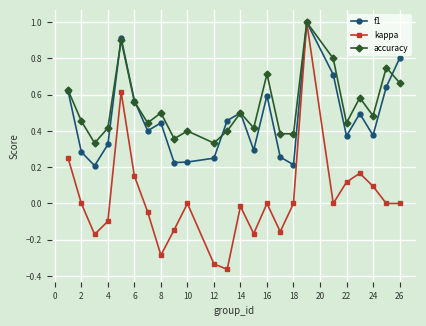

What is the highest value of the accuracy series?

1.0